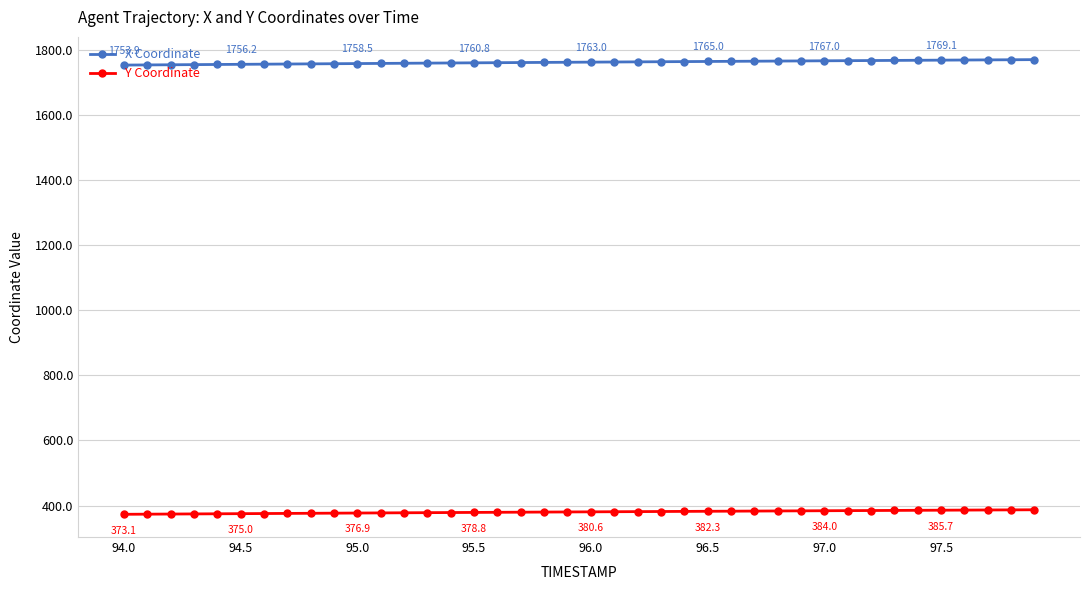

Which series has the largest total across all categories?

X Coordinate